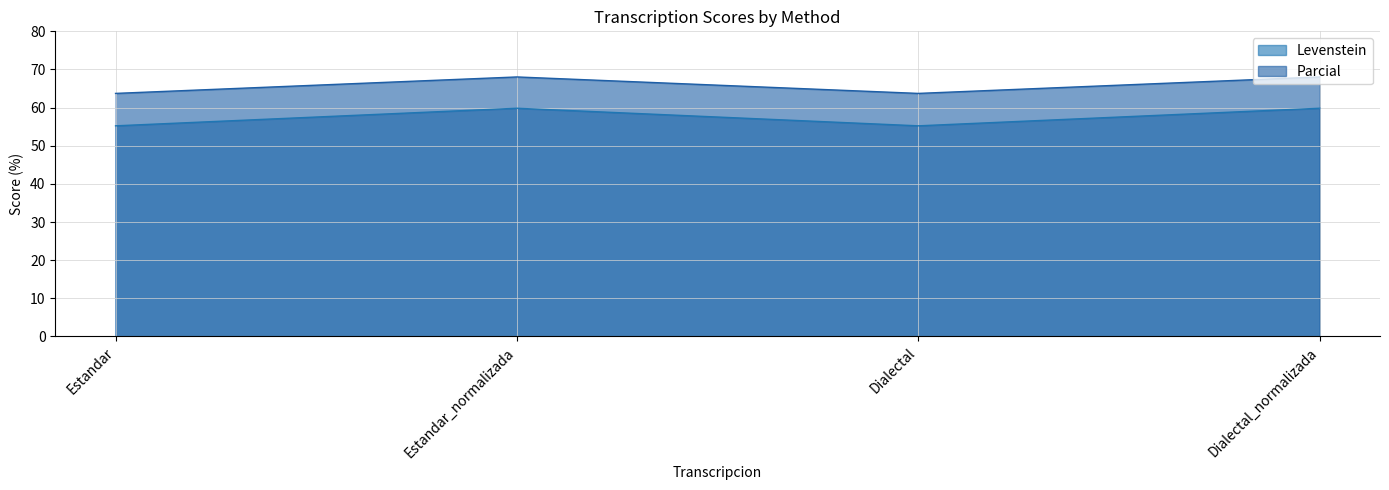

What value does the Levenstein series have at Dialectal?

55.2